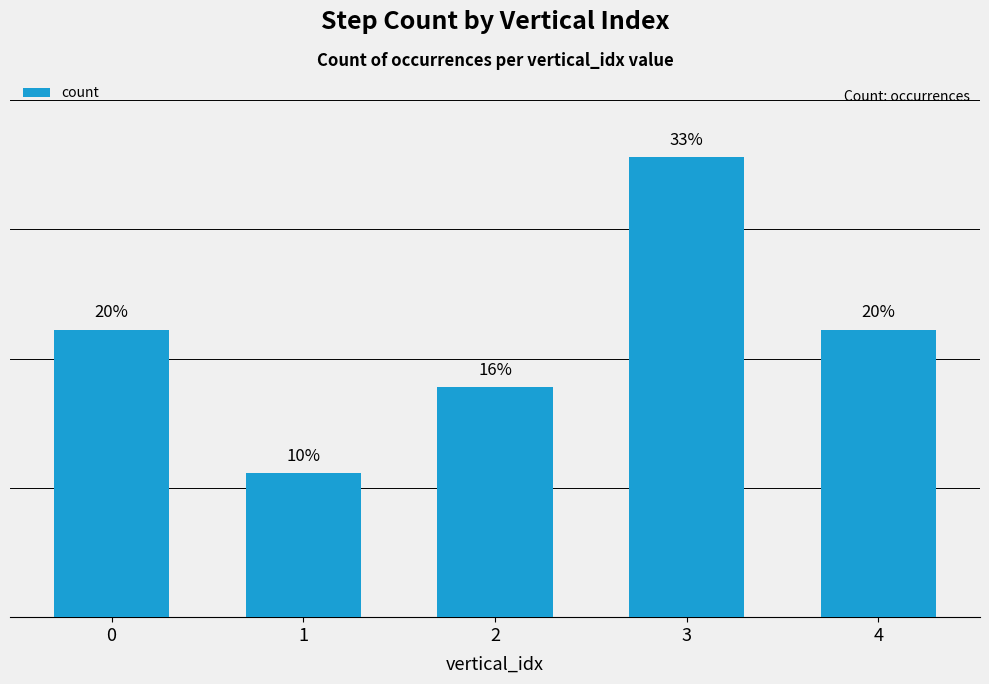

The chart shows a value of 10 at 0. True or false?

True